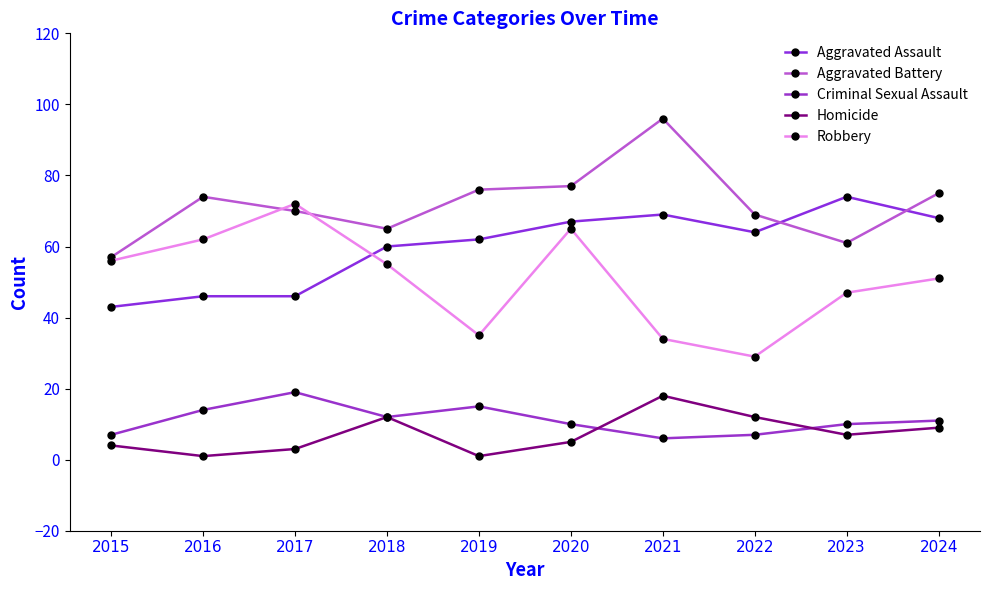

Between 2016 and 2017, which is larger?

2016